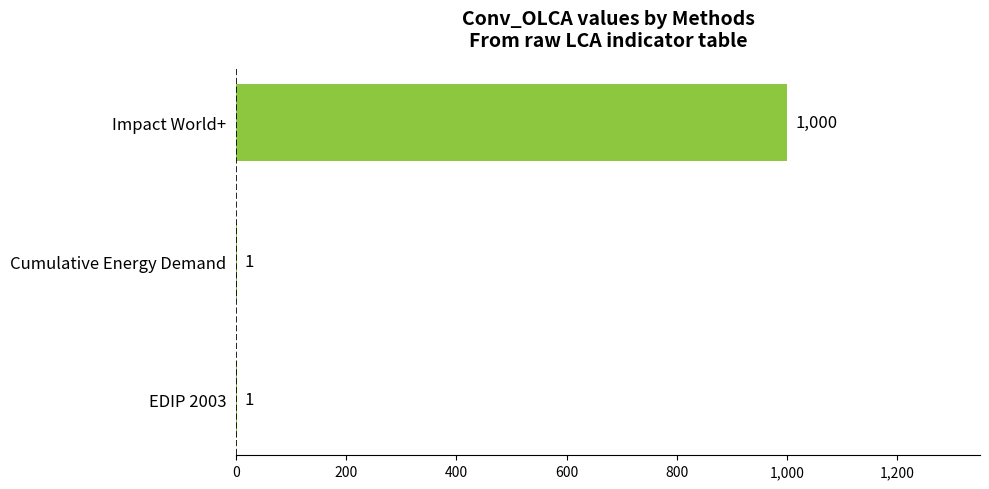

What is the change in value from Impact World+ to Cumulative Energy Demand?

-999